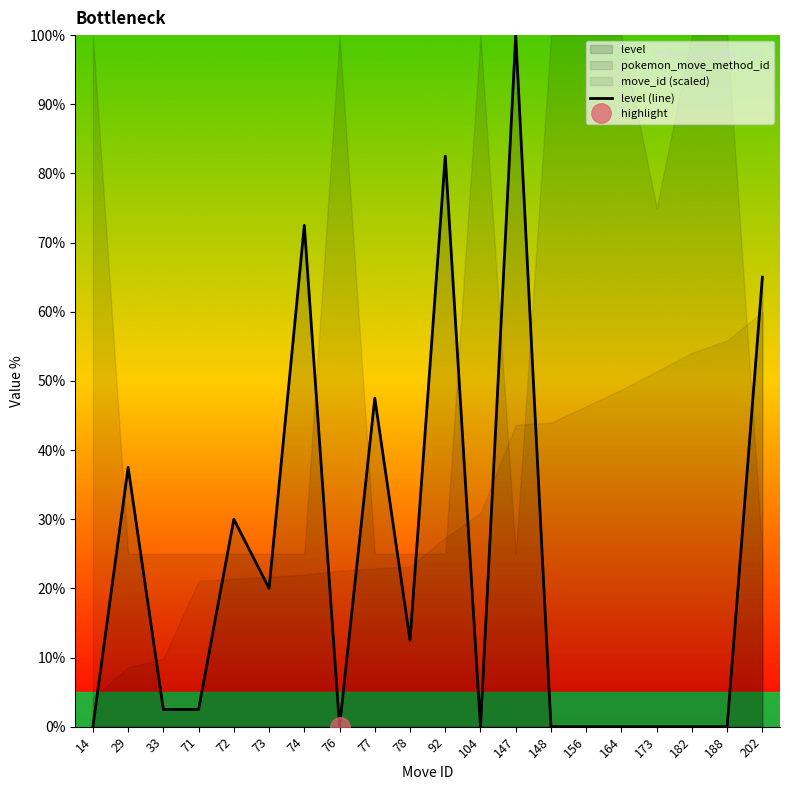

How many data points does each series have?

20